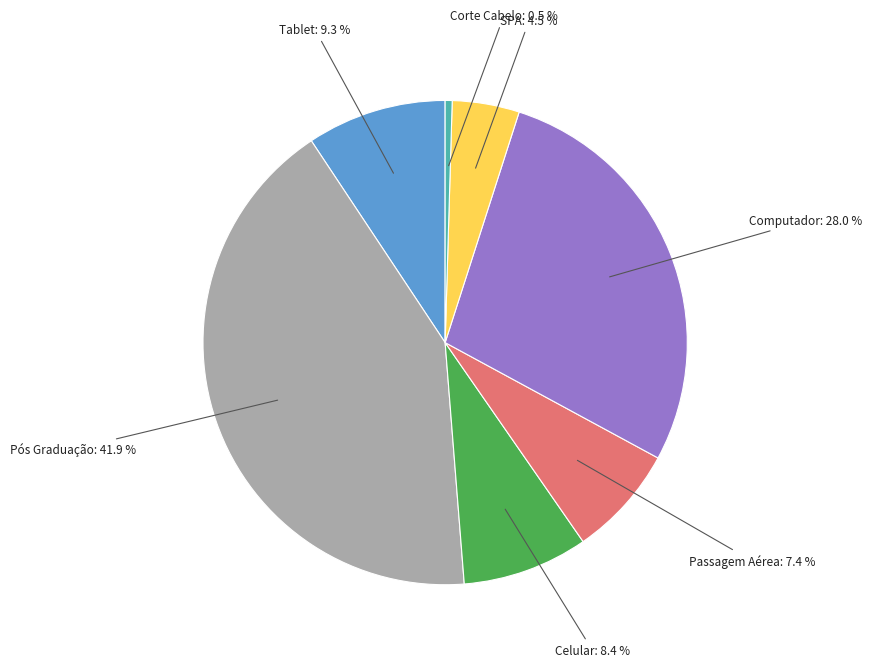

Which category has the smallest portion of the pie?

Corte Cabelo